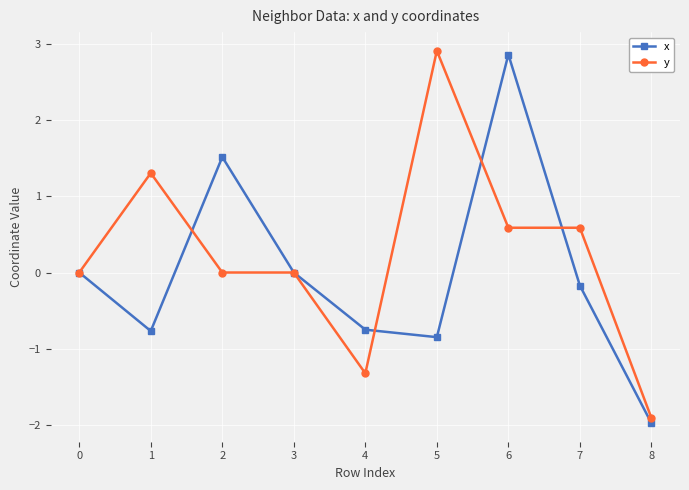

Which series changed the most between 2 and 8?

x